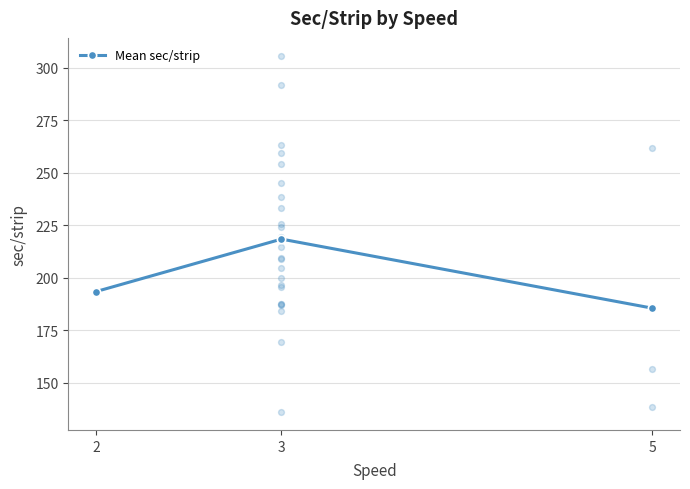

What is the change in value from 2 to 5?

-7.9